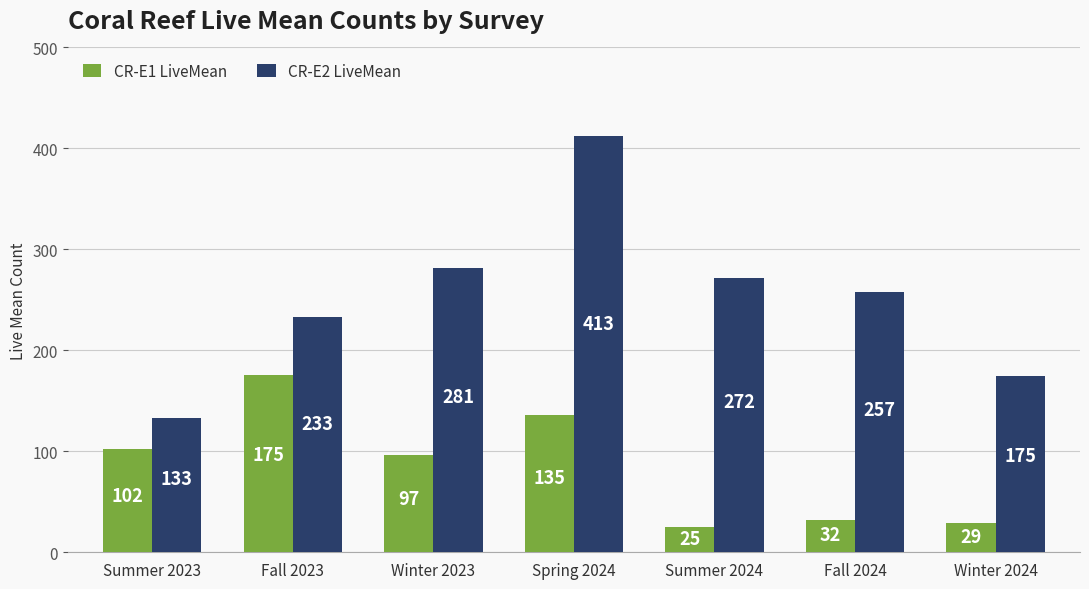

How many values in the CR-E1 LiveMean series are below 96?

3